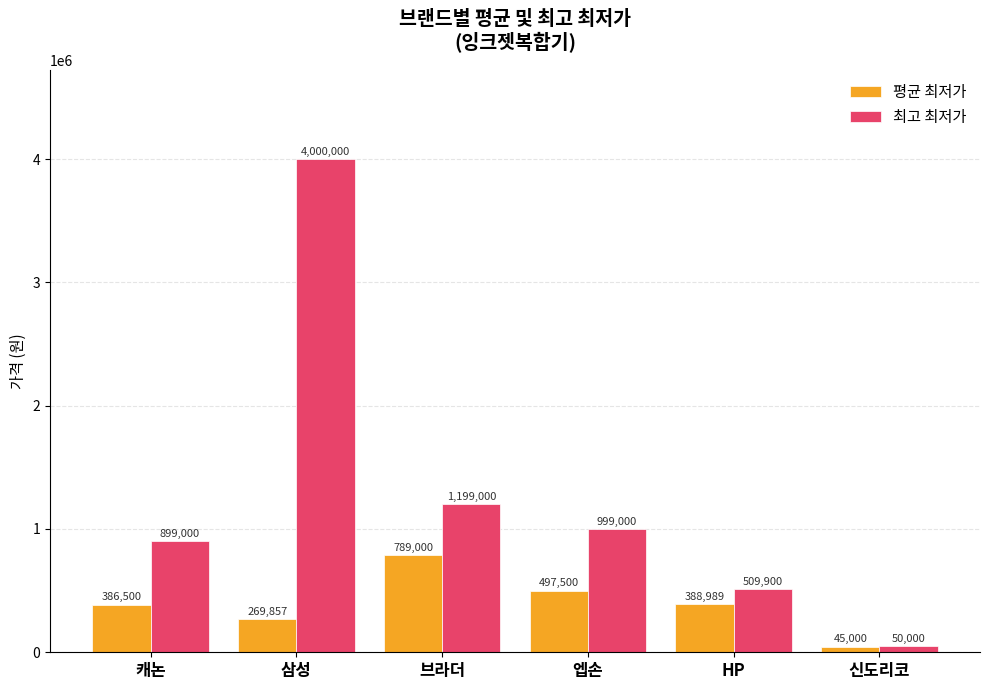

Reading right to left, transcribe all the data shown in this chart.

평균 최저가: 신도리코=45000	HP=388989	엡손=497500	브라더=789000	삼성=269857	캐논=386500
최고 최저가: 신도리코=50000	HP=509900	엡손=999000	브라더=1199000	삼성=4000000	캐논=899000